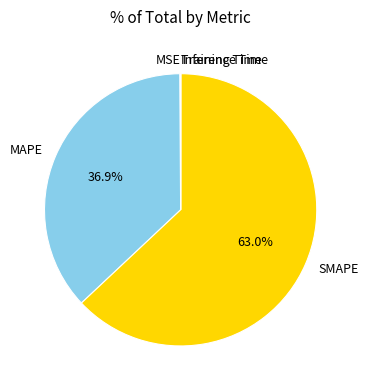

How much of the chart is everything except SMAPE?

37.0%